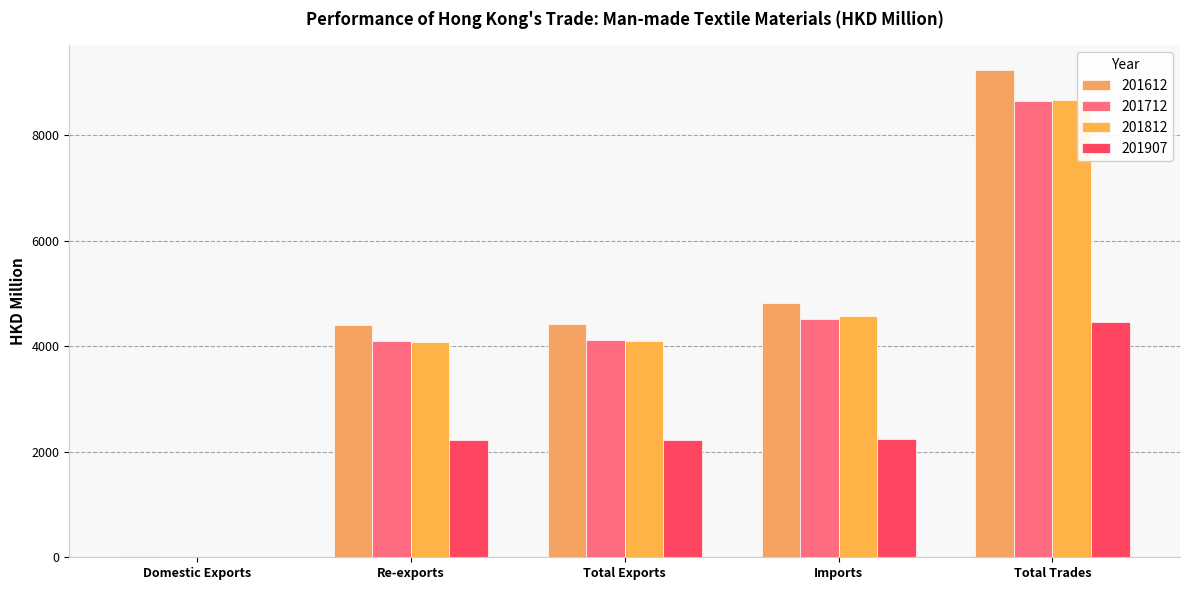

Are the bars horizontal?

No